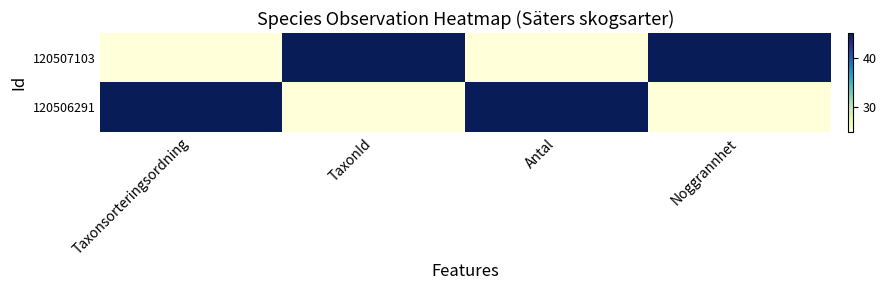

Reading left to right, list all the values displayed in this chart.

120507103: Taxonsorteringsordning=25	TaxonId=45	Antal=25	Noggrannhet=45
120506291: Taxonsorteringsordning=45	TaxonId=25	Antal=45	Noggrannhet=25